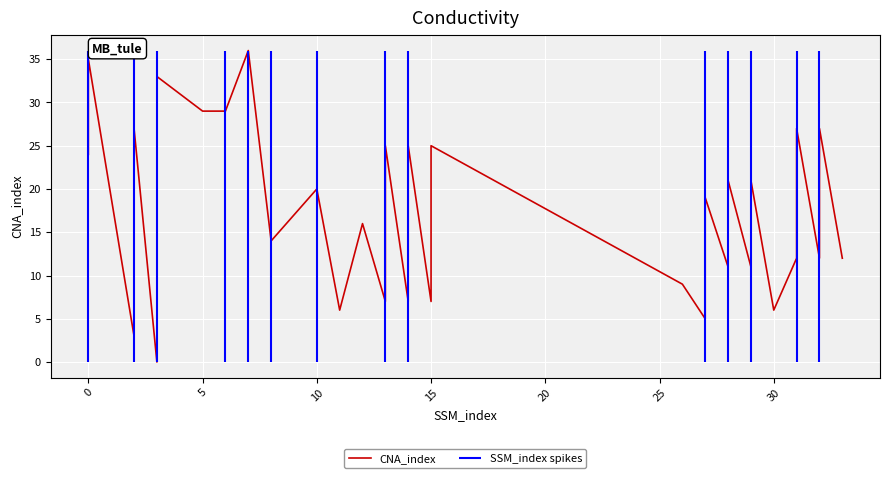

Count the number of categories in the chart.

38